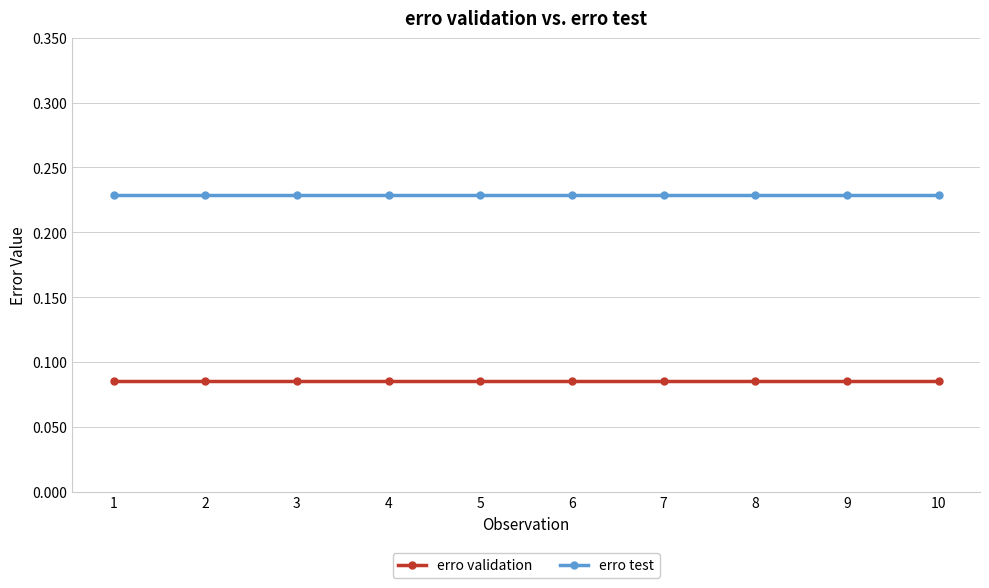

True or false: erro validation and erro test cross at least once.

False